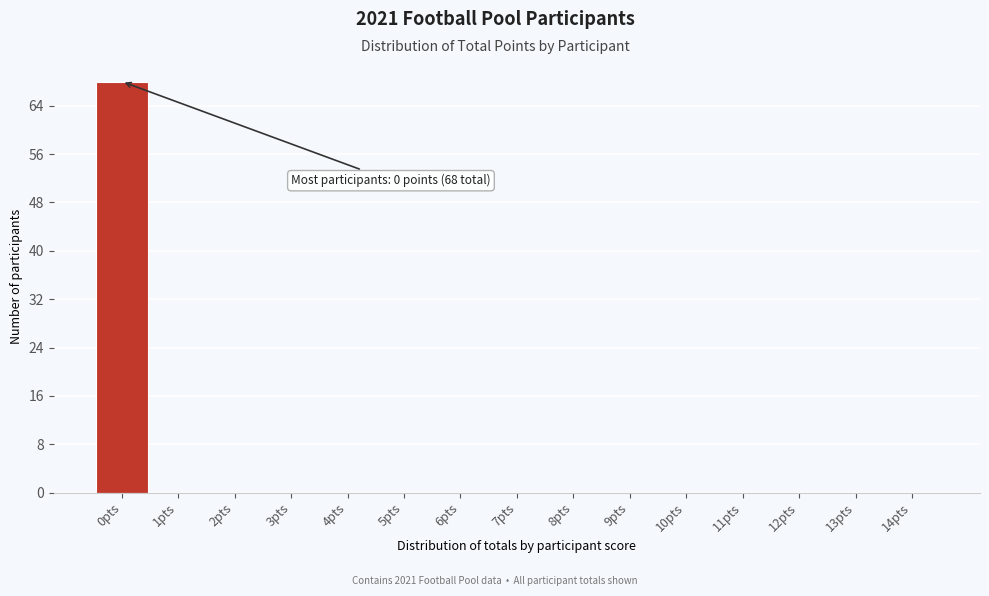

Which range on the x-axis has the tallest bar?

-0.5 to 0.5